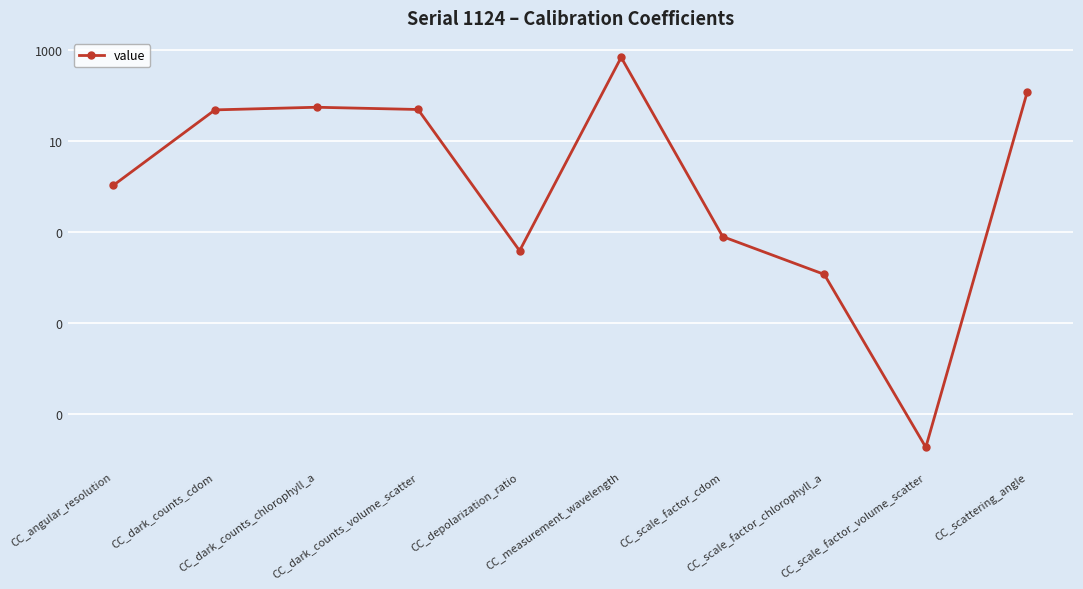

What is the label of the 3rd point from the right?

CC_scale_factor_chlorophyll_a